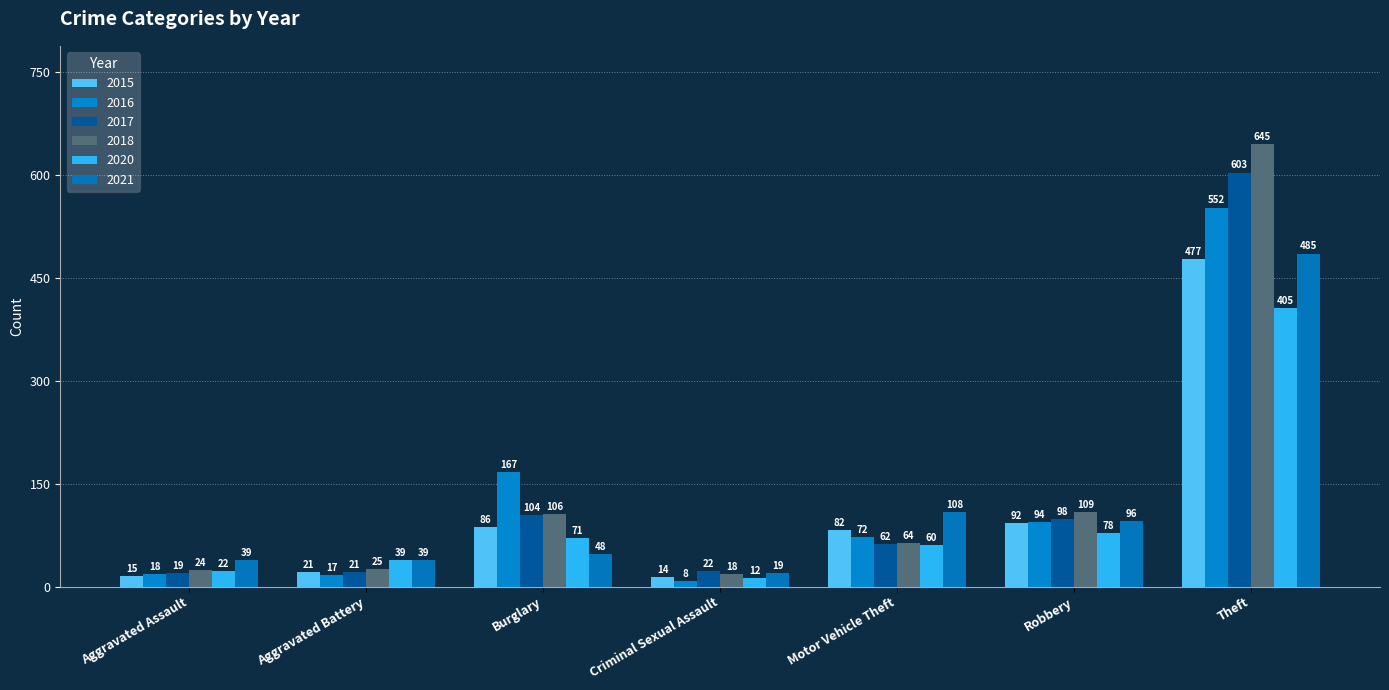

What is the label of the 4th bar from the left?

Criminal Sexual Assault